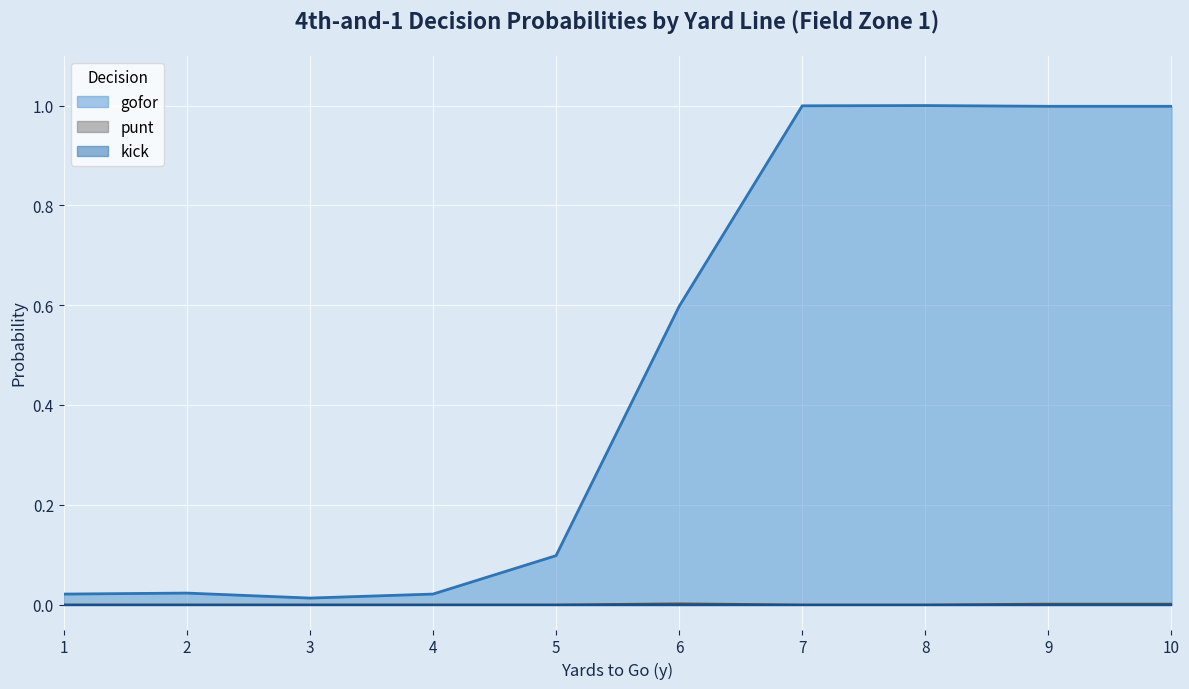

True or false: gofor has more than 0 points higher than both neighbors.

True